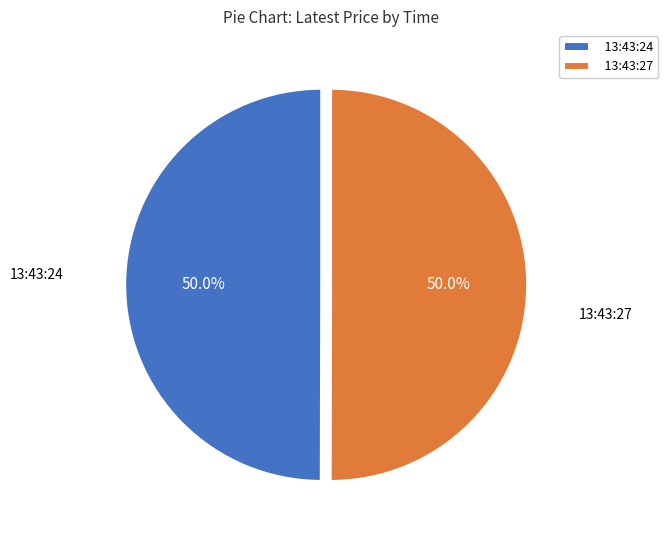

What is the total percentage of 13:43:24 and 13:43:27?

100.0%